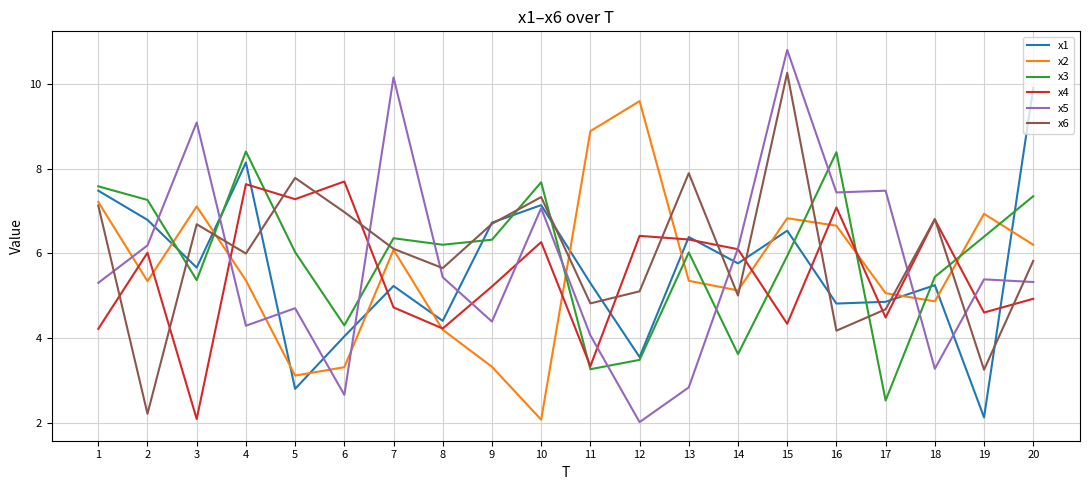

How many intersections are there between x5 and x4?

8